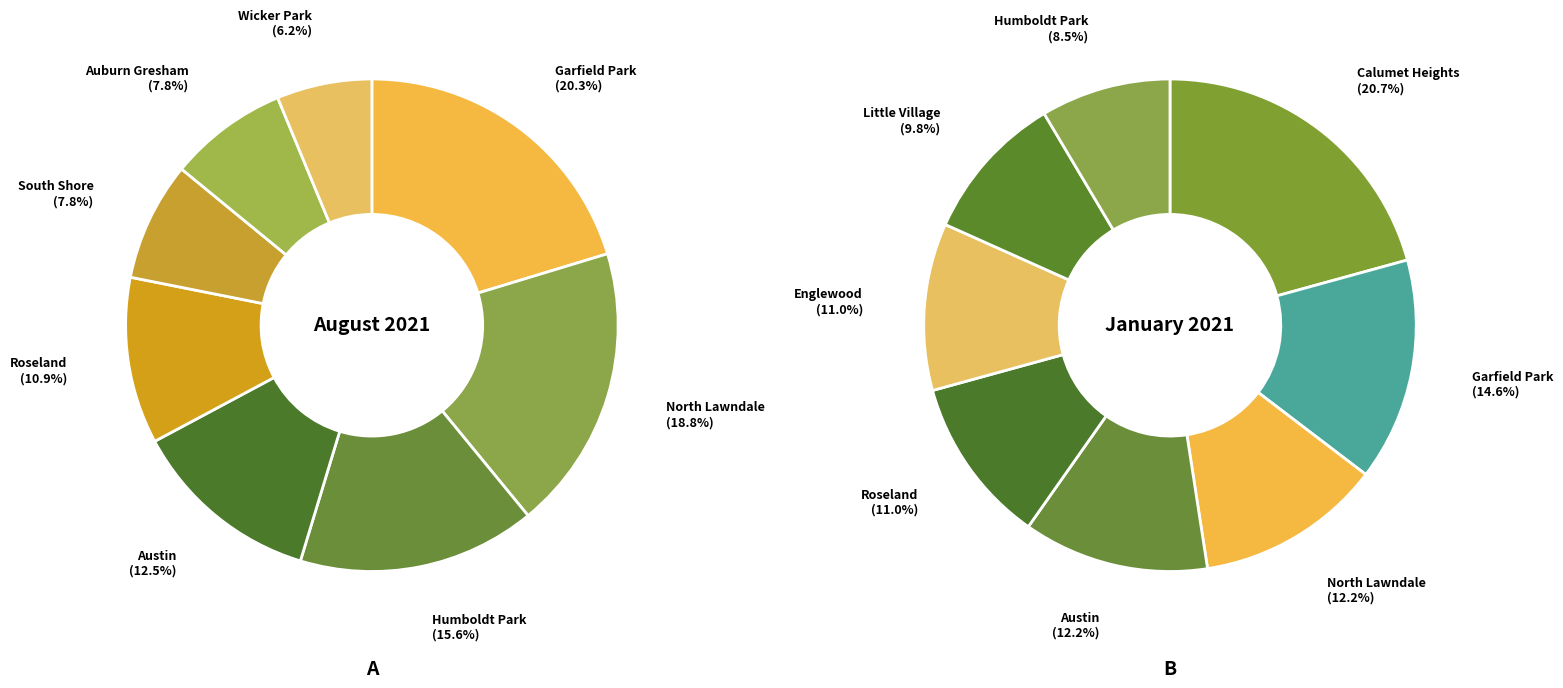

Rank the series by their average value, from lowest to highest.

August 2021, January 2021